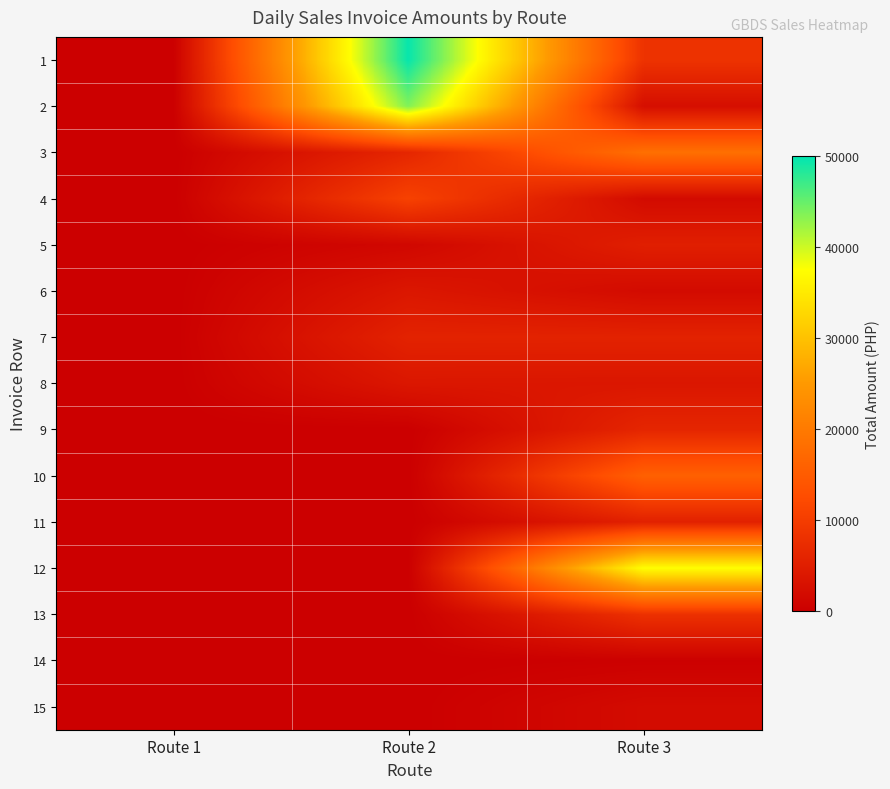

At which category is the sum across all series the highest?

Route 2